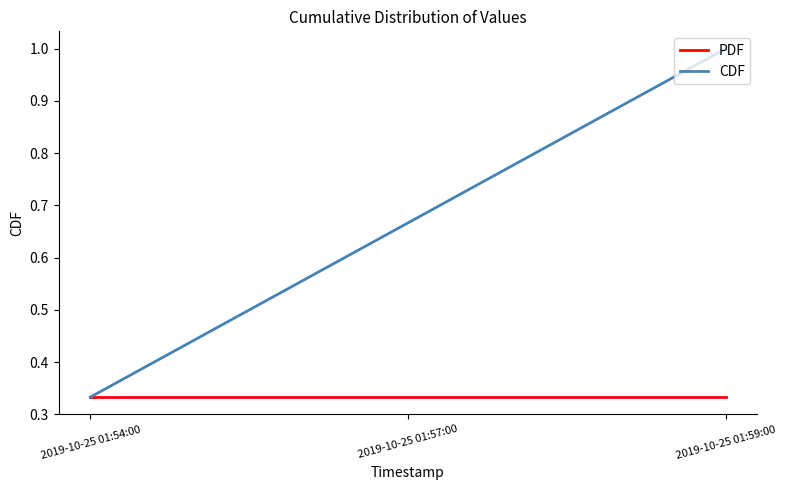

List the labels in order of CDF value, smallest first.

2019-10-25 01:54:00, 2019-10-25 01:57:00, 2019-10-25 01:59:00